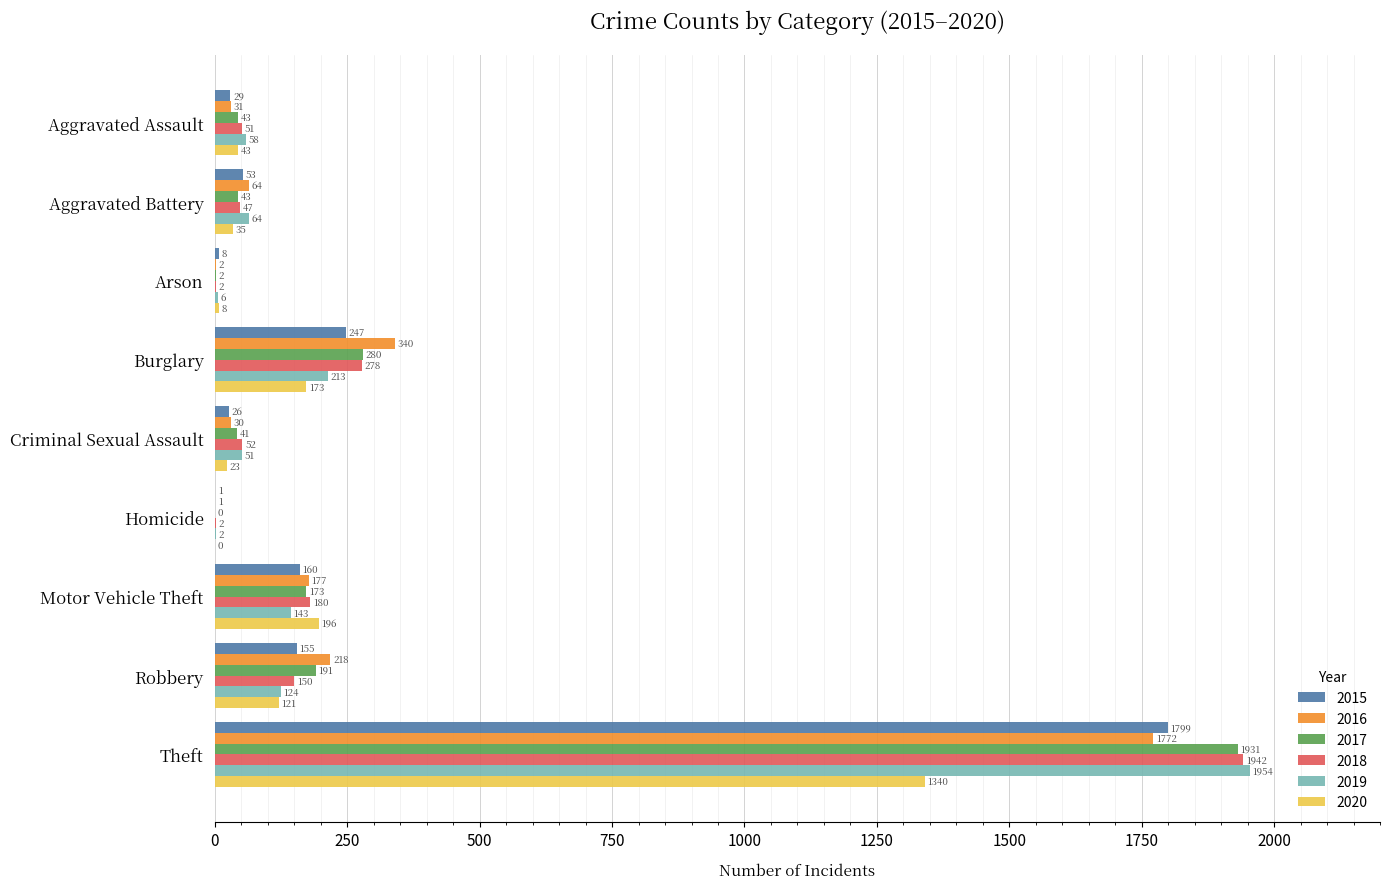

What is the average value of the 2020 series?

215